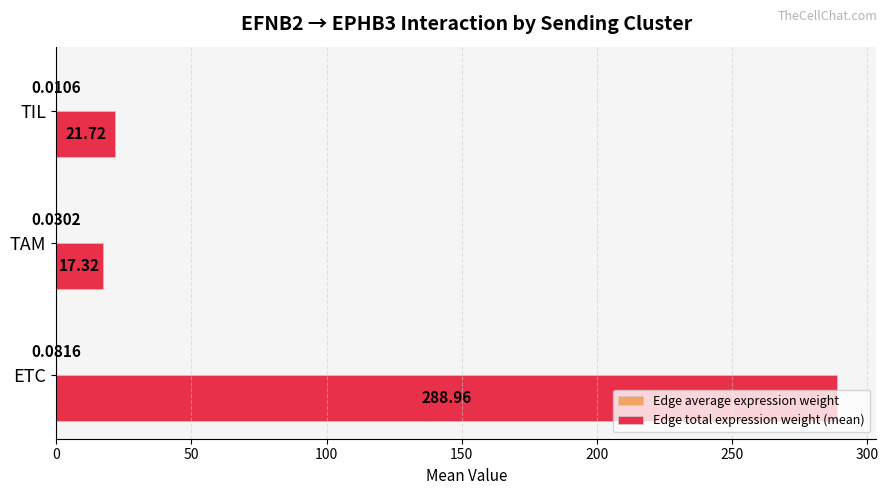

At which category does the chart reach its peak across all series?

ETC